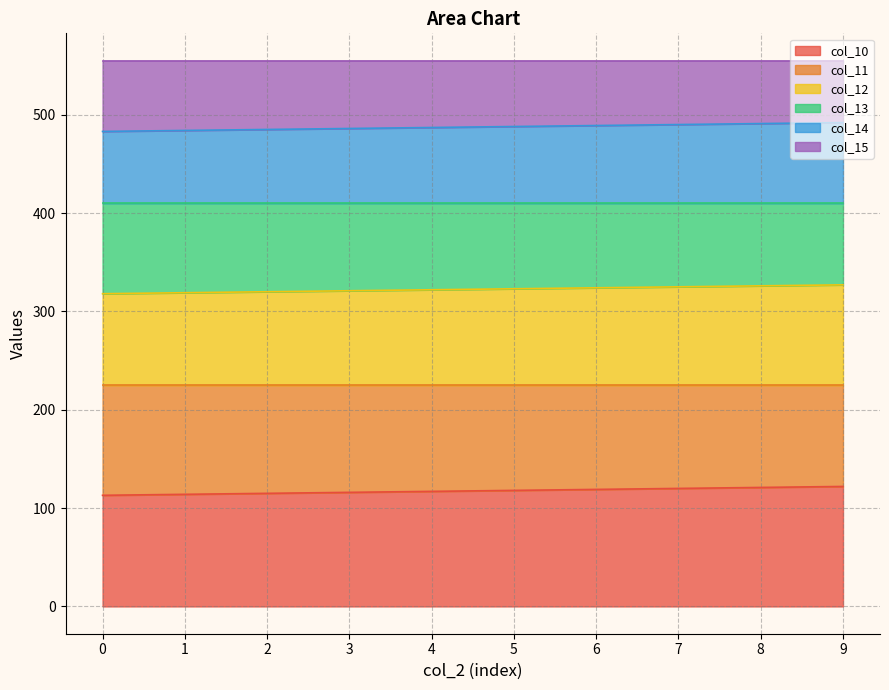

Does the chart display data point markers on the line(s)?

No